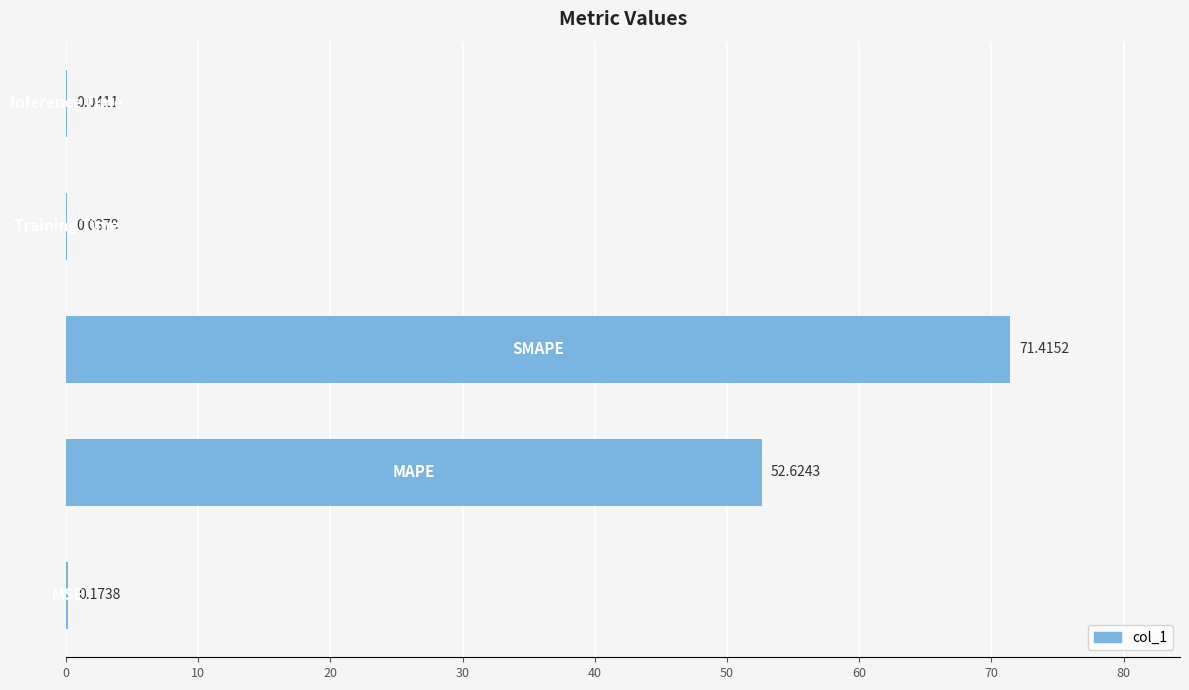

What is the sum of all values?

124.3